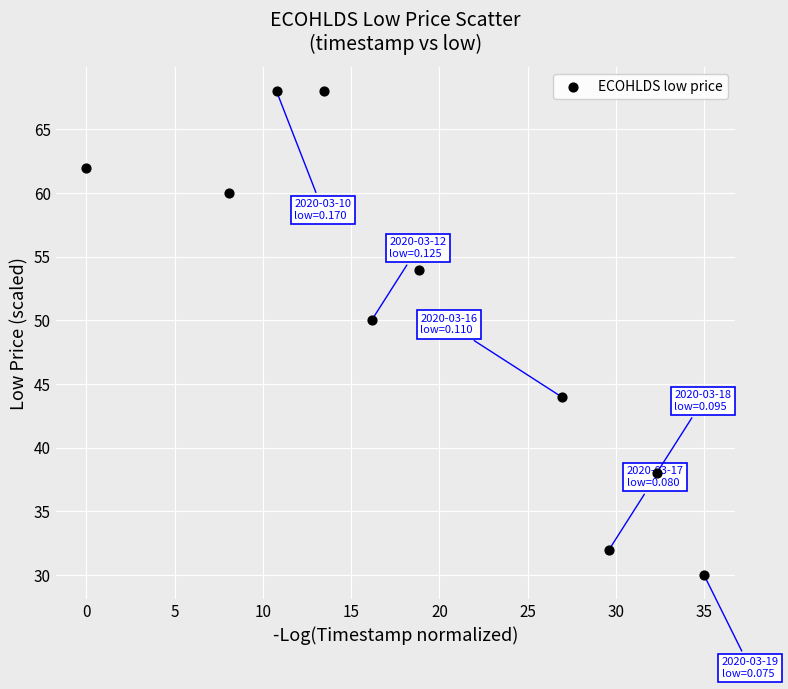

What is the average Y value?

51